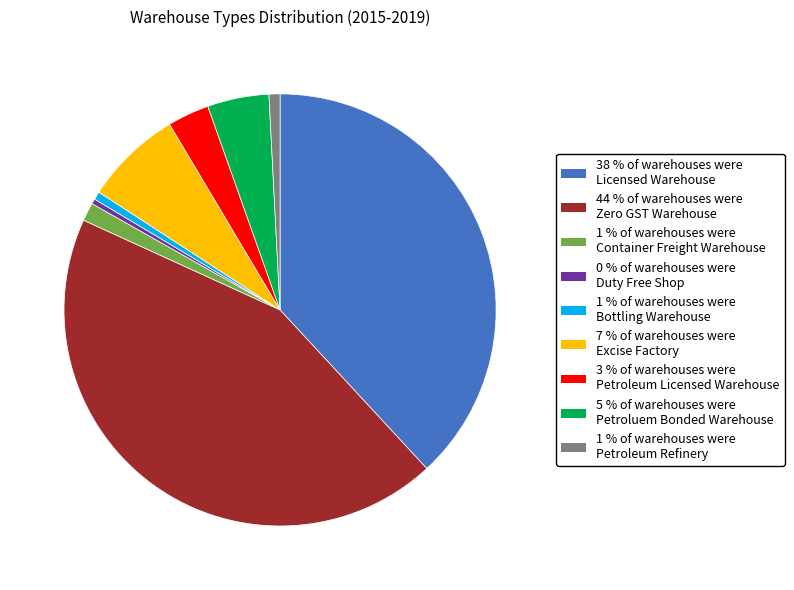

Combined, do 7 % of warehouses were Excise Factory and 1 % of warehouses were Bottling Warehouse account for over 50%?

No